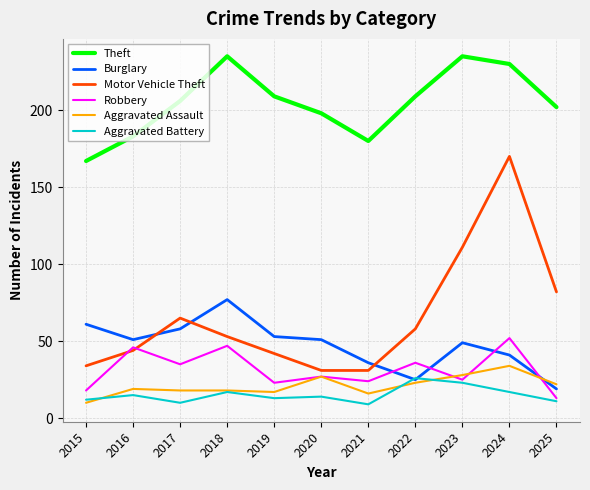

The Motor Vehicle Theft series shows 31 at 2020. True or false?

True